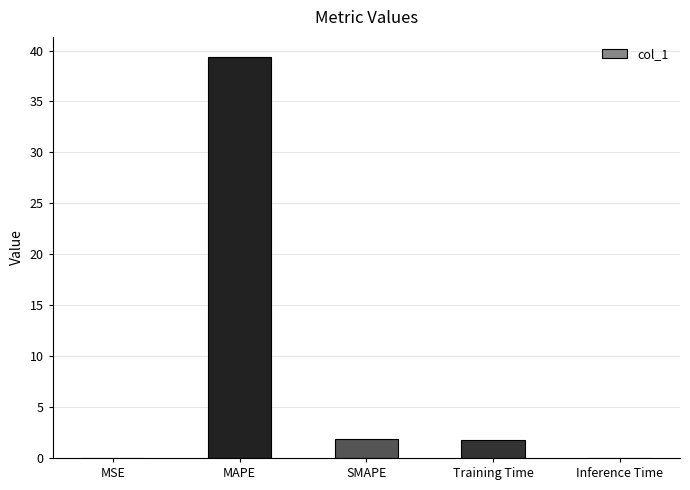

Which has a higher value, Inference Time or SMAPE?

SMAPE